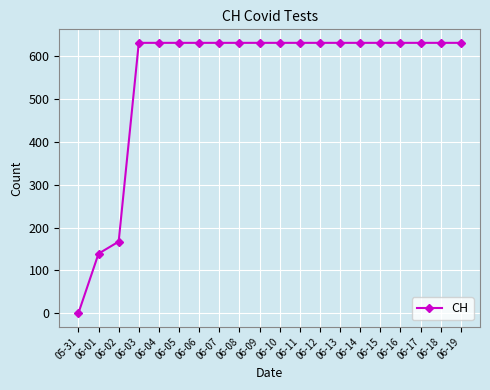

What is the difference between the values at 06-19 and 06-02?

464